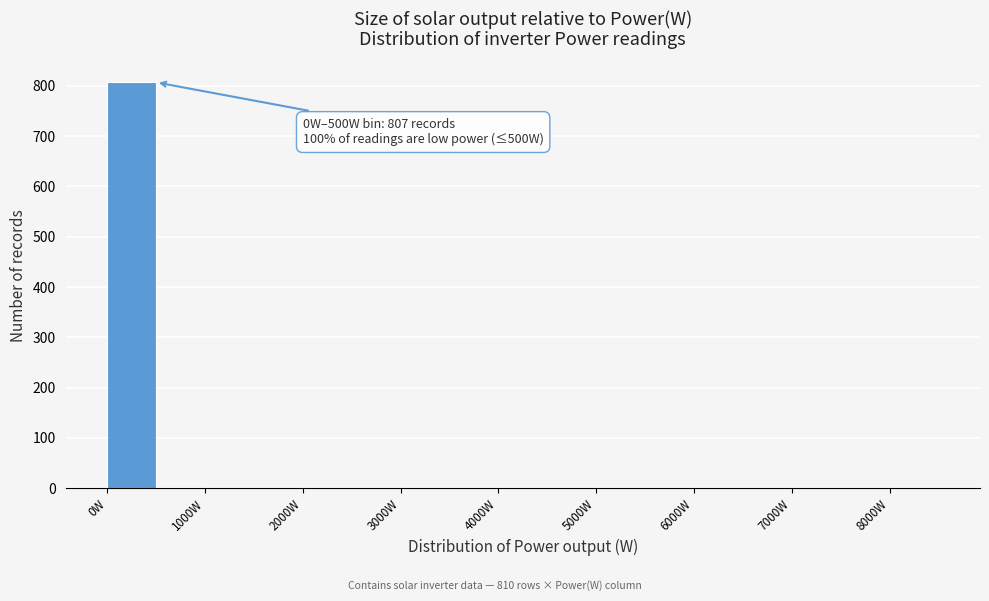

Which range on the x-axis has the tallest bar?

0 to 500